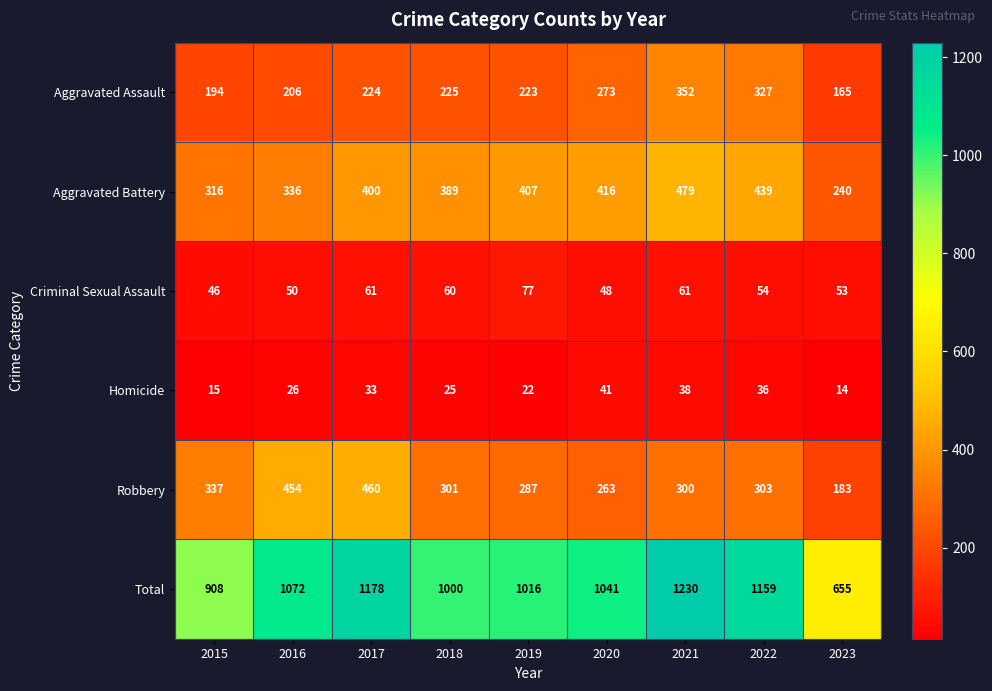

At how many categories does at least one series exceed 786?

8